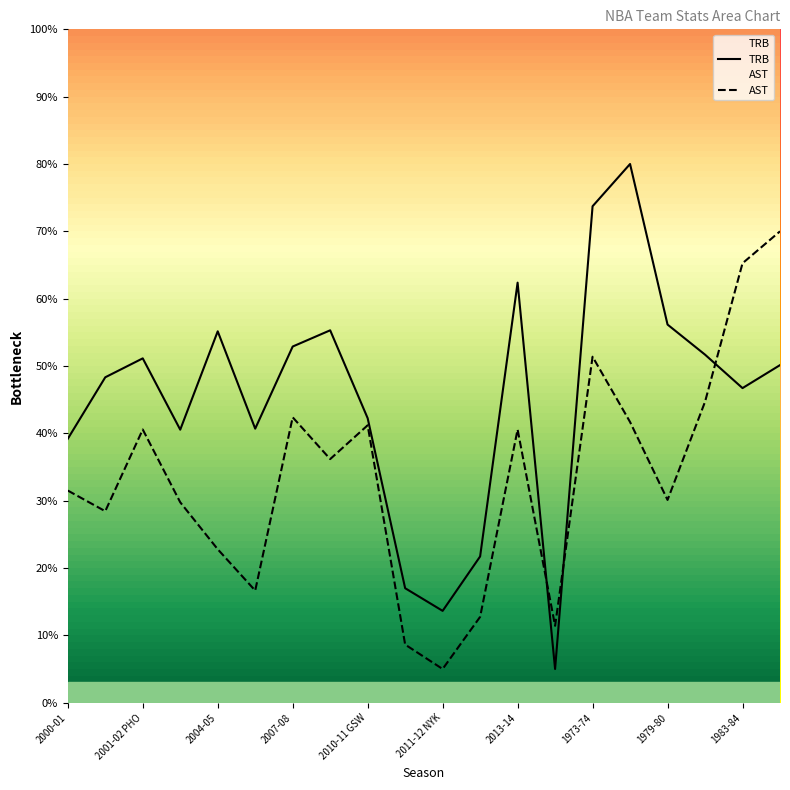

Is it true that AST equals 41.9 at 2000-01?

False